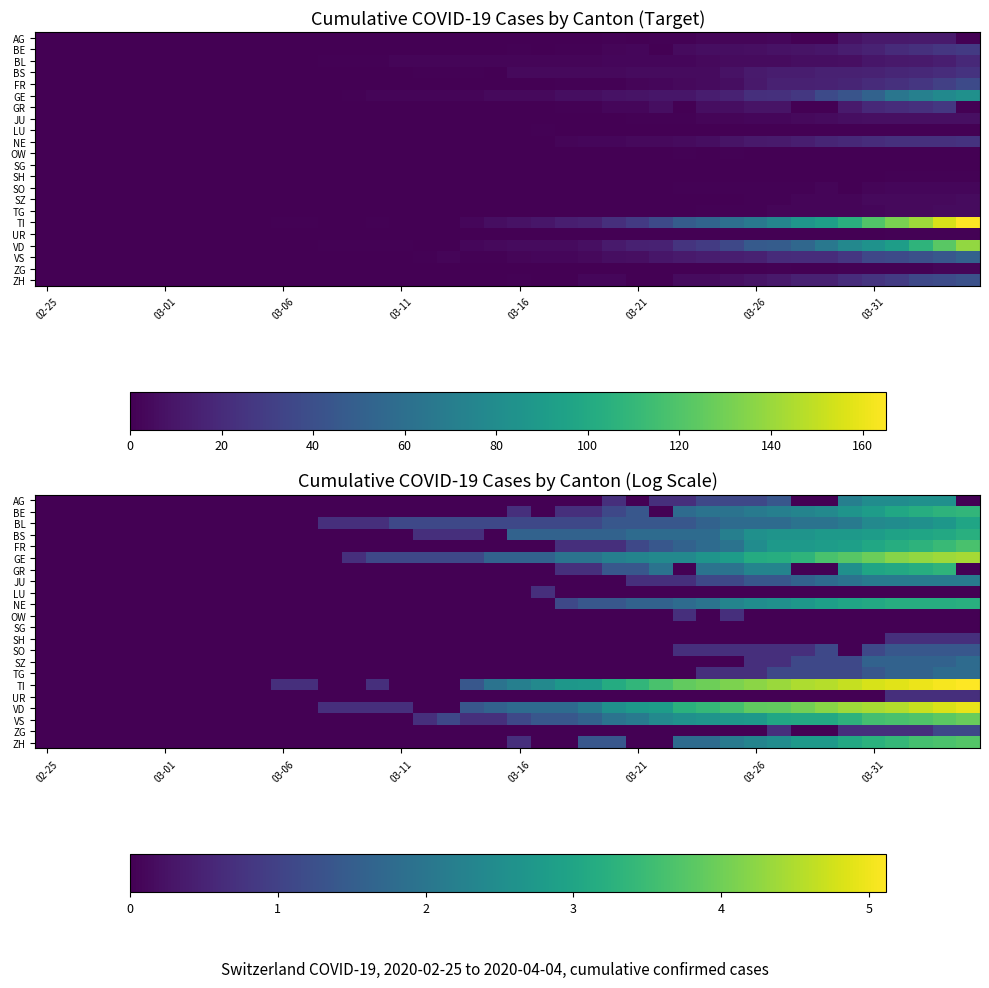

How many series are shown in this chart?

22